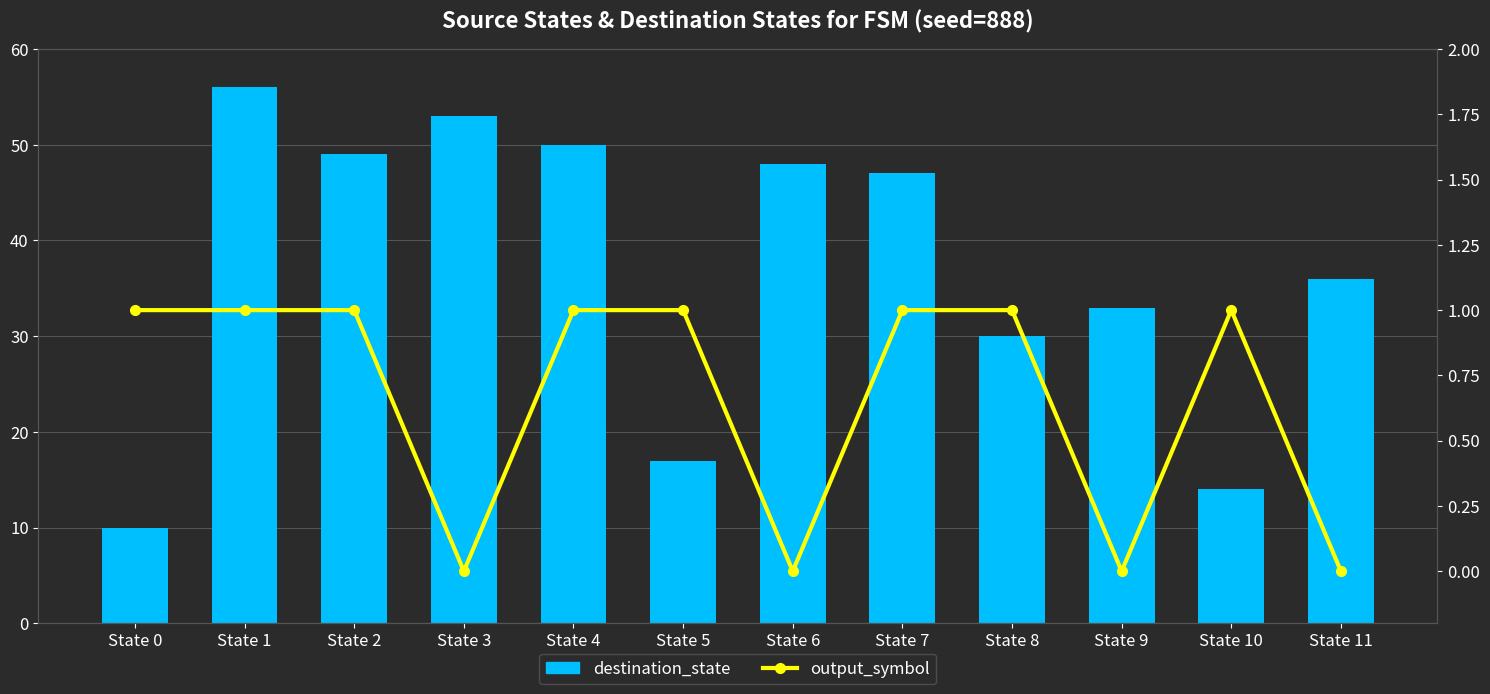

What is the total value across all series at State 0?

11